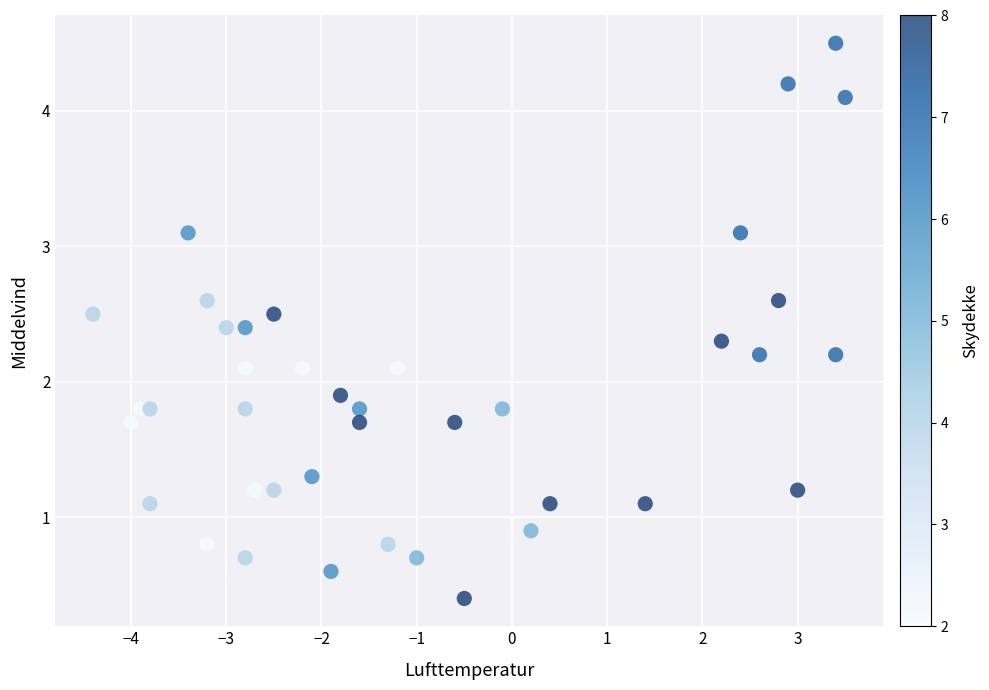

What is the range of Y values (max minus min)?

4.1